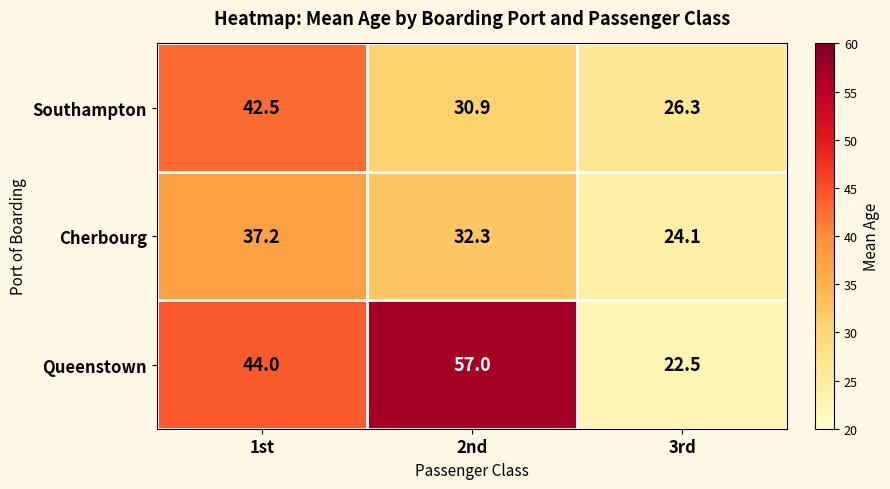

What is the approximate value of Cherbourg at 3rd?

24.1